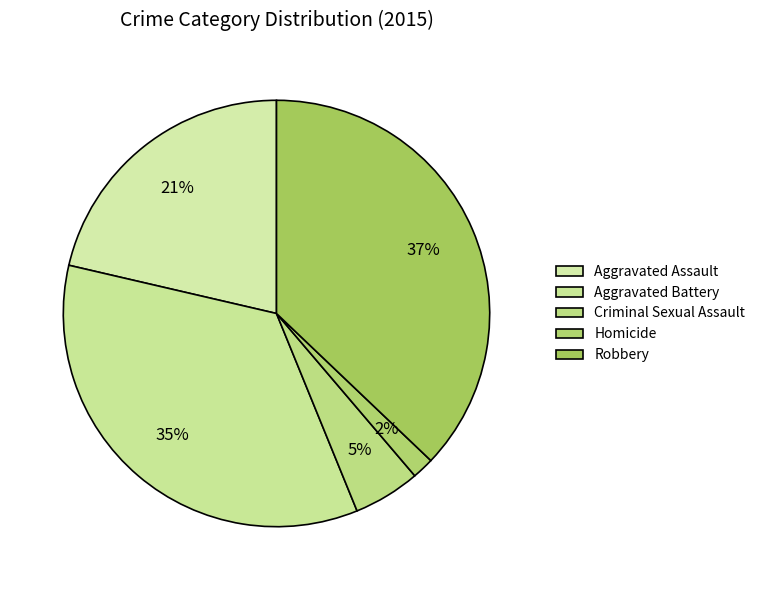

Is it true that Aggravated Battery is 35% of the pie?

True